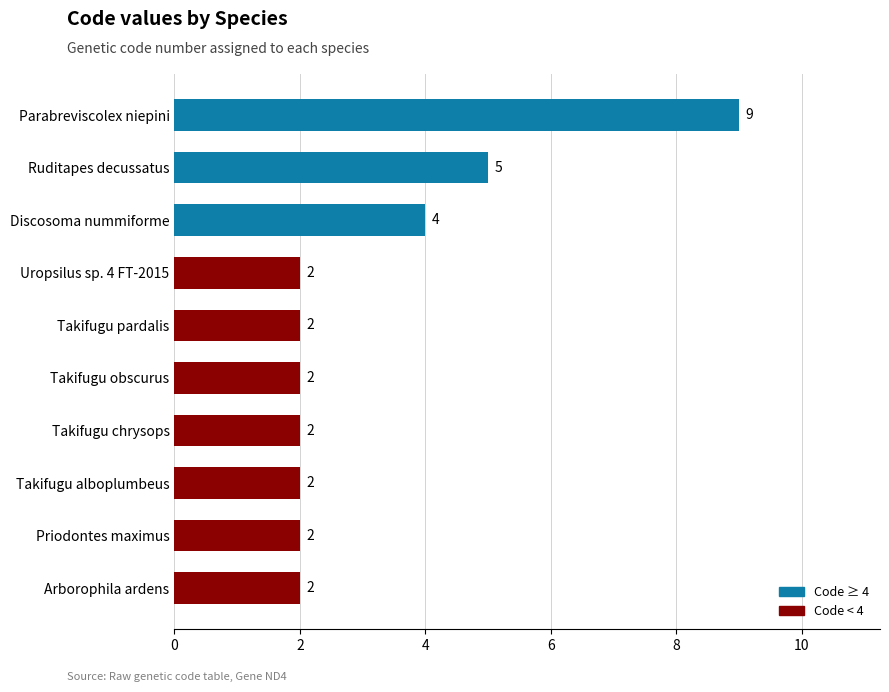

What is the sum of all values?

32